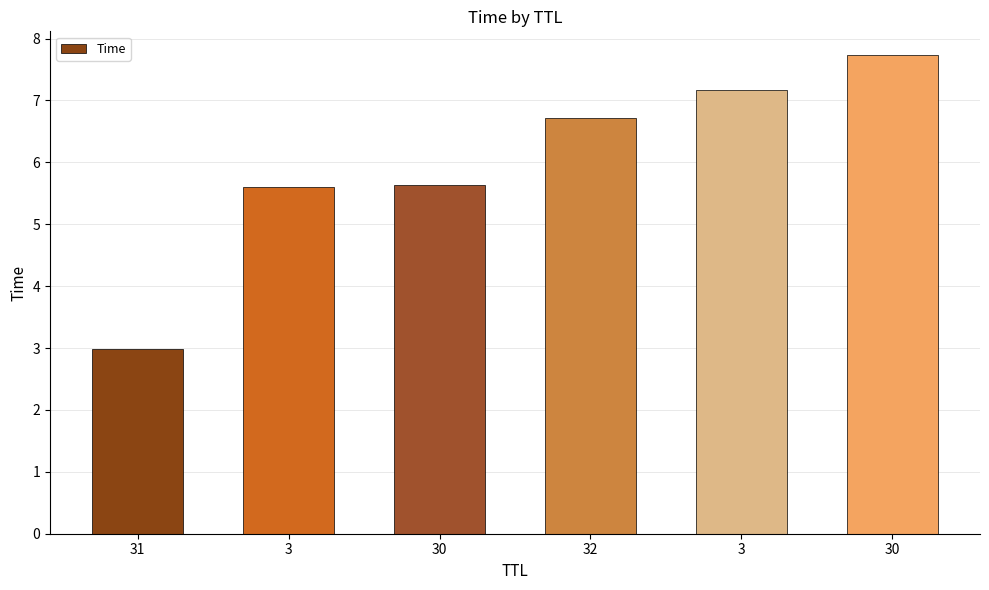

List the labels in order of value, smallest first.

31, 3, 30, 32, 3, 30